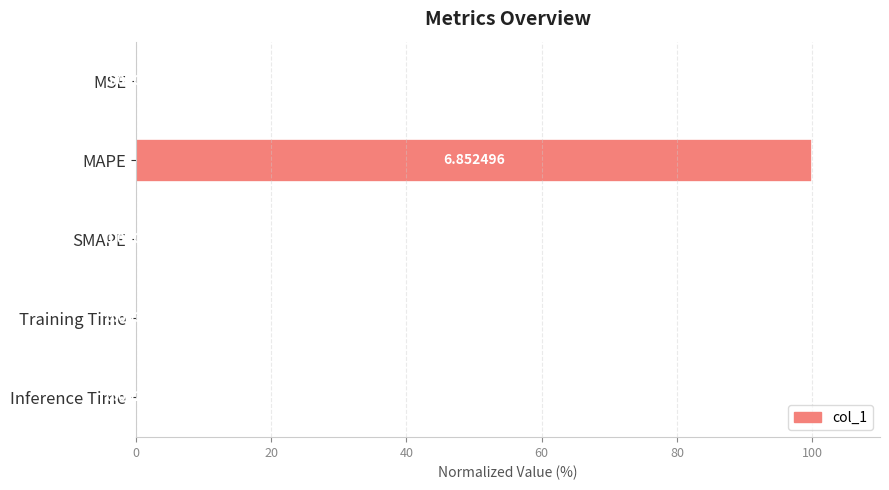

What is the change in value from MAPE to SMAPE?

-100.0